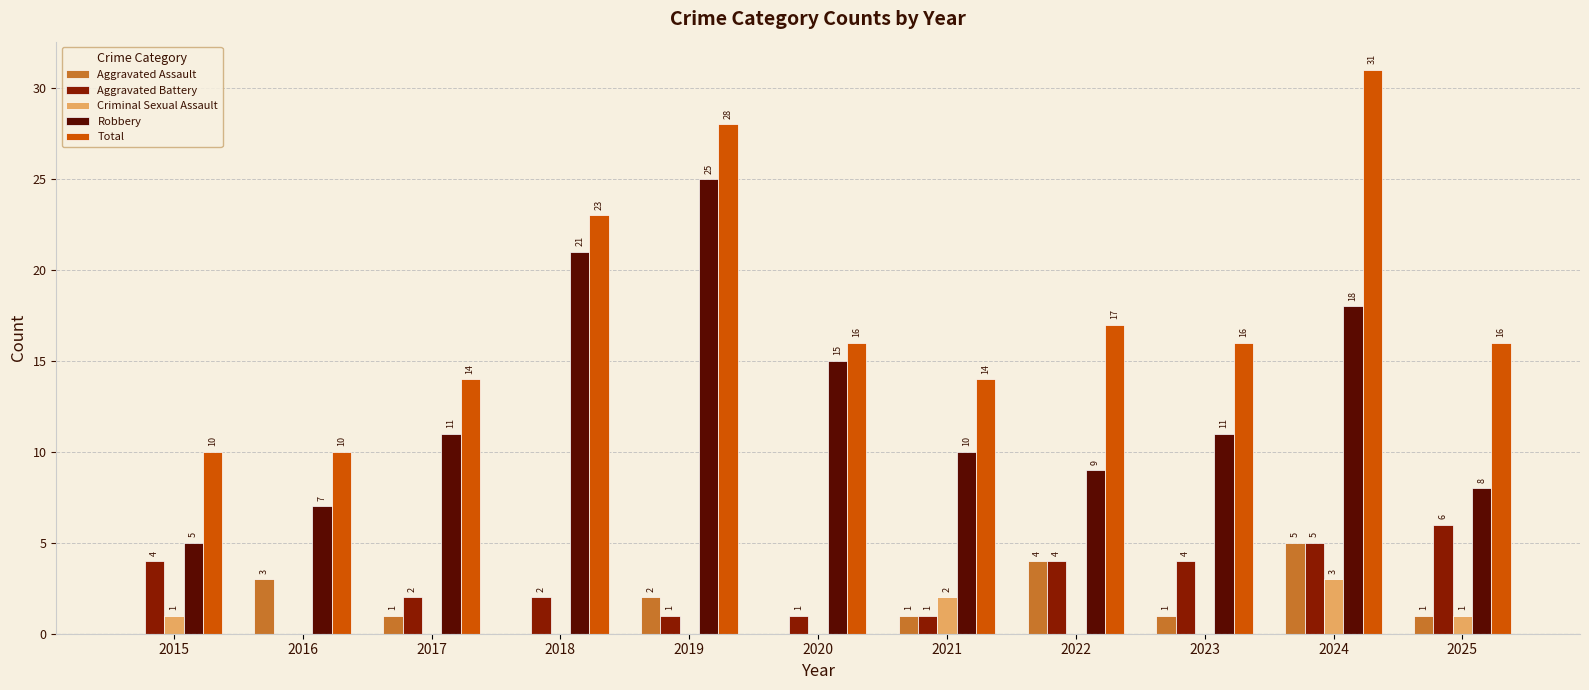

At which label is Robbery closest to 15?

2020